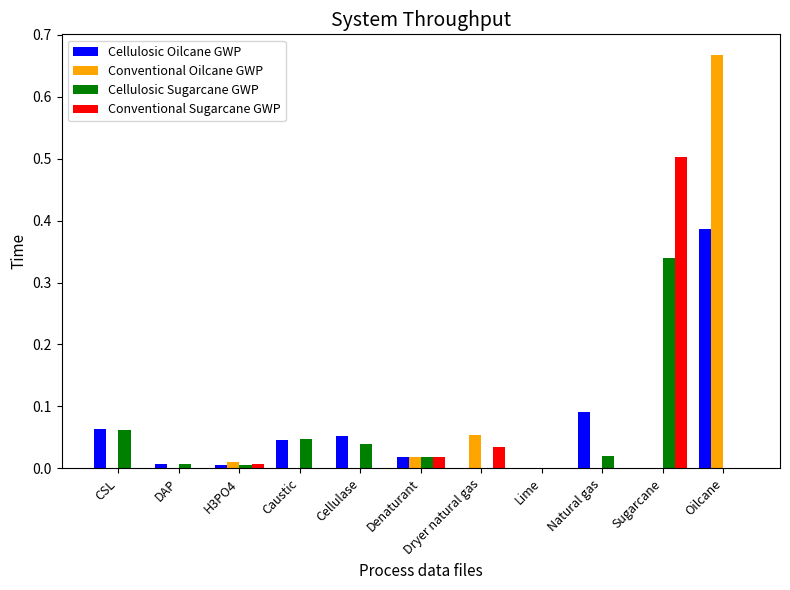

Which category has the highest value in the Conventional Oilcane GWP series?

Oilcane